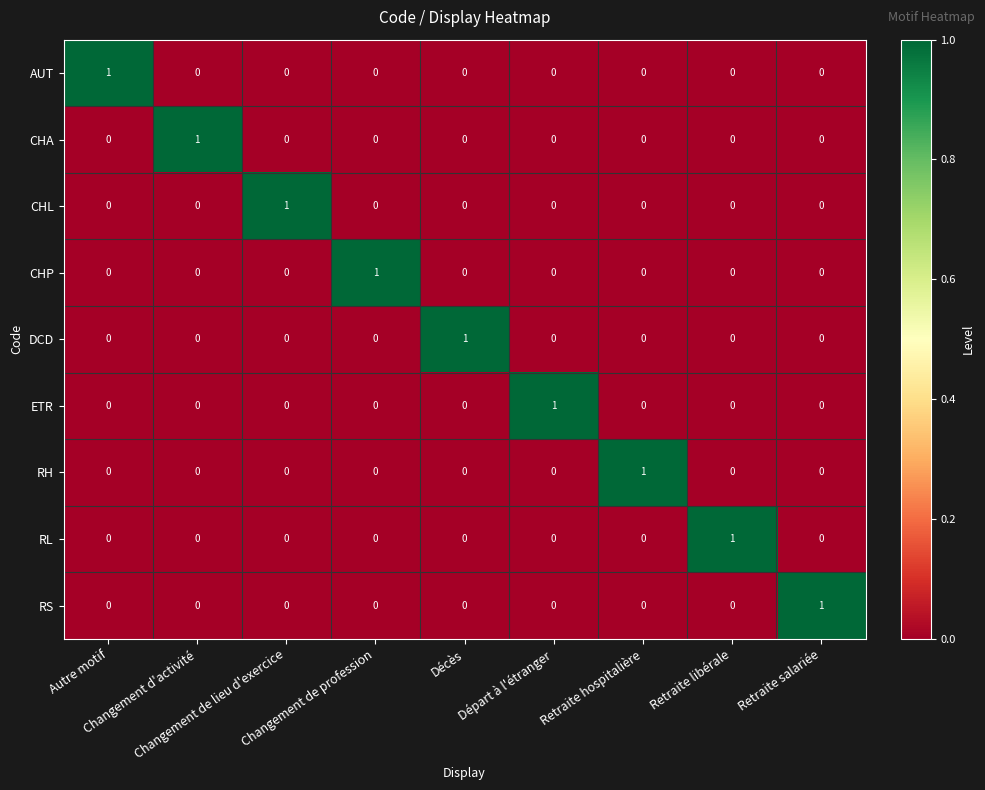

Reading left to right, list all the values displayed in this chart.

AUT: Autre motif=1	Changement d'activité=0	Changement de lieu d'exercice=0	Changement de profession=0	Décès=0	Départ à l'étranger=0	Retraite hospitalière=0	Retraite libérale=0	Retraite salariée=0
CHA: Autre motif=0	Changement d'activité=1	Changement de lieu d'exercice=0	Changement de profession=0	Décès=0	Départ à l'étranger=0	Retraite hospitalière=0	Retraite libérale=0	Retraite salariée=0
CHL: Autre motif=0	Changement d'activité=0	Changement de lieu d'exercice=1	Changement de profession=0	Décès=0	Départ à l'étranger=0	Retraite hospitalière=0	Retraite libérale=0	Retraite salariée=0
CHP: Autre motif=0	Changement d'activité=0	Changement de lieu d'exercice=0	Changement de profession=1	Décès=0	Départ à l'étranger=0	Retraite hospitalière=0	Retraite libérale=0	Retraite salariée=0
DCD: Autre motif=0	Changement d'activité=0	Changement de lieu d'exercice=0	Changement de profession=0	Décès=1	Départ à l'étranger=0	Retraite hospitalière=0	Retraite libérale=0	Retraite salariée=0
ETR: Autre motif=0	Changement d'activité=0	Changement de lieu d'exercice=0	Changement de profession=0	Décès=0	Départ à l'étranger=1	Retraite hospitalière=0	Retraite libérale=0	Retraite salariée=0
RH: Autre motif=0	Changement d'activité=0	Changement de lieu d'exercice=0	Changement de profession=0	Décès=0	Départ à l'étranger=0	Retraite hospitalière=1	Retraite libérale=0	Retraite salariée=0
RL: Autre motif=0	Changement d'activité=0	Changement de lieu d'exercice=0	Changement de profession=0	Décès=0	Départ à l'étranger=0	Retraite hospitalière=0	Retraite libérale=1	Retraite salariée=0
RS: Autre motif=0	Changement d'activité=0	Changement de lieu d'exercice=0	Changement de profession=0	Décès=0	Départ à l'étranger=0	Retraite hospitalière=0	Retraite libérale=0	Retraite salariée=1